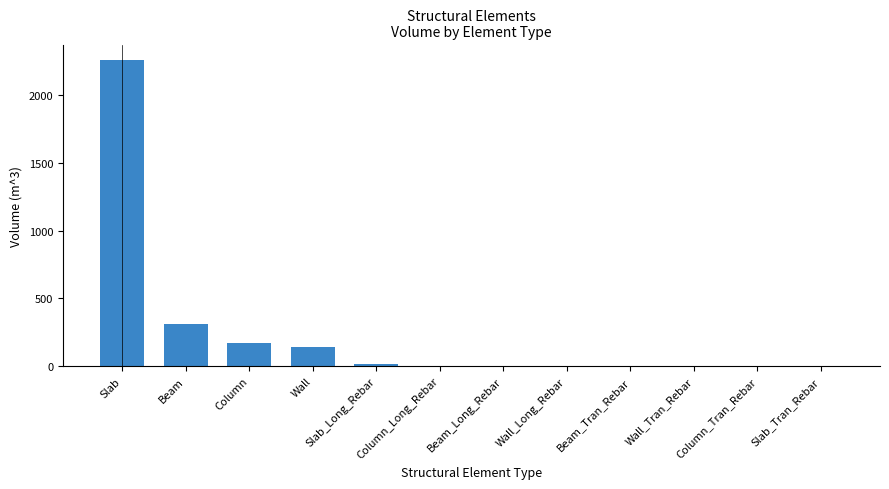

What is the sum of the values at Wall_Long_Rebar and Column?

168.0